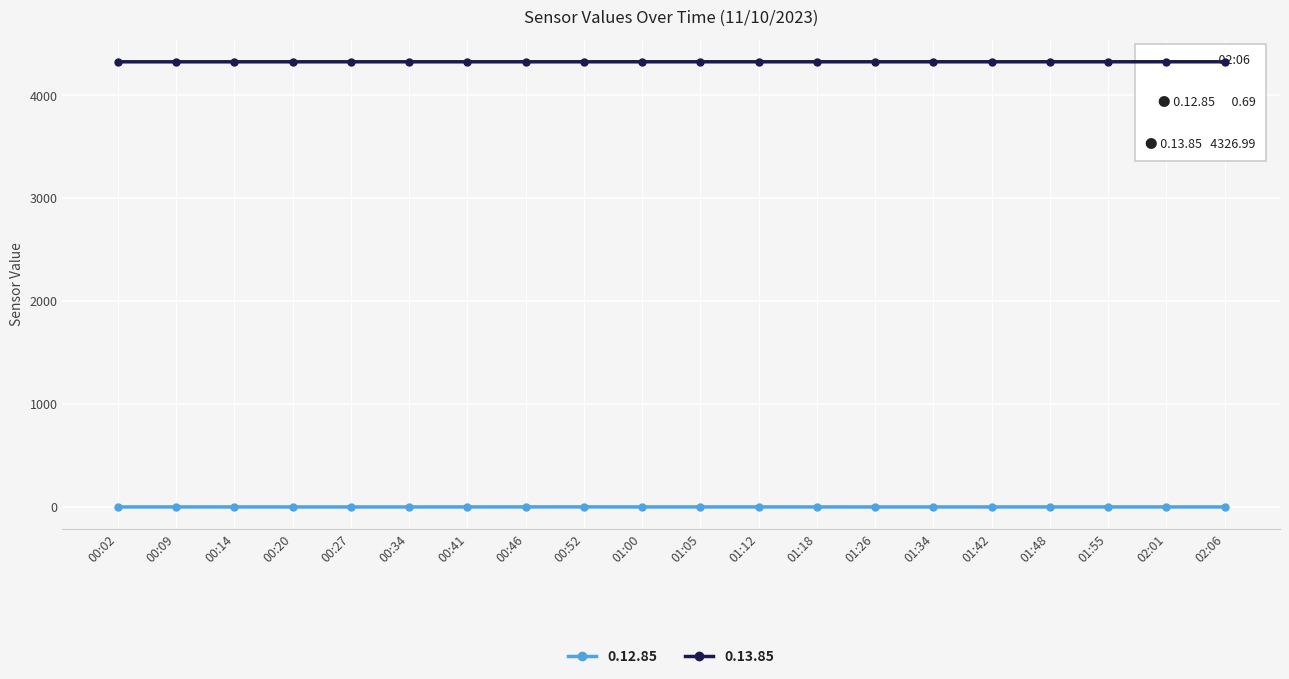

How many distinct data groups are displayed?

2